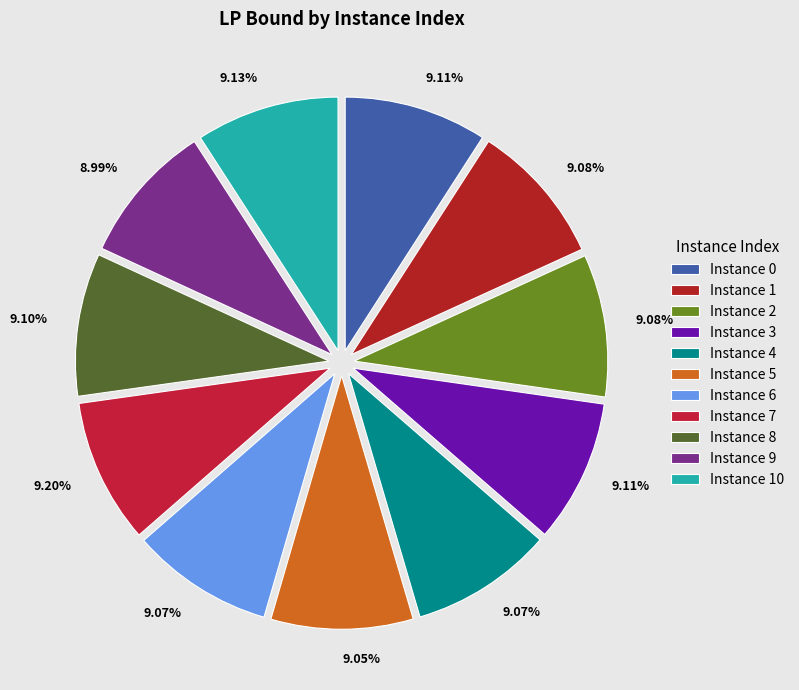

How many slices are in this pie chart?

11